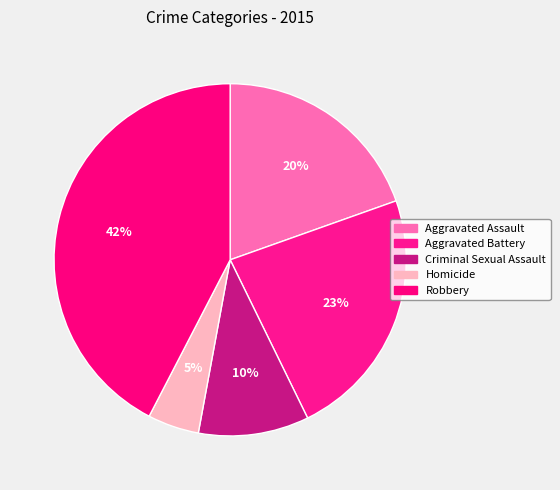

How many slices are in this pie chart?

5